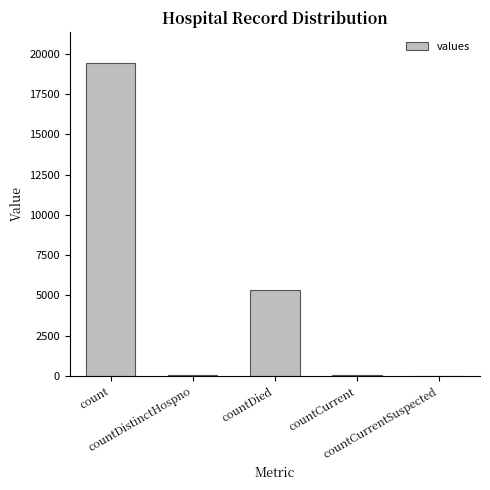

What is the greatest value displayed?

19420